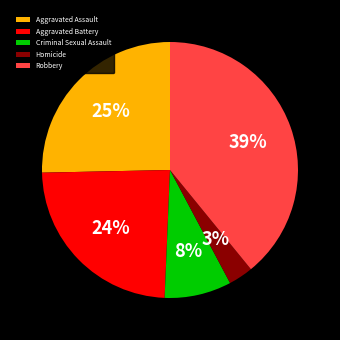

How many segments does this pie chart have?

5